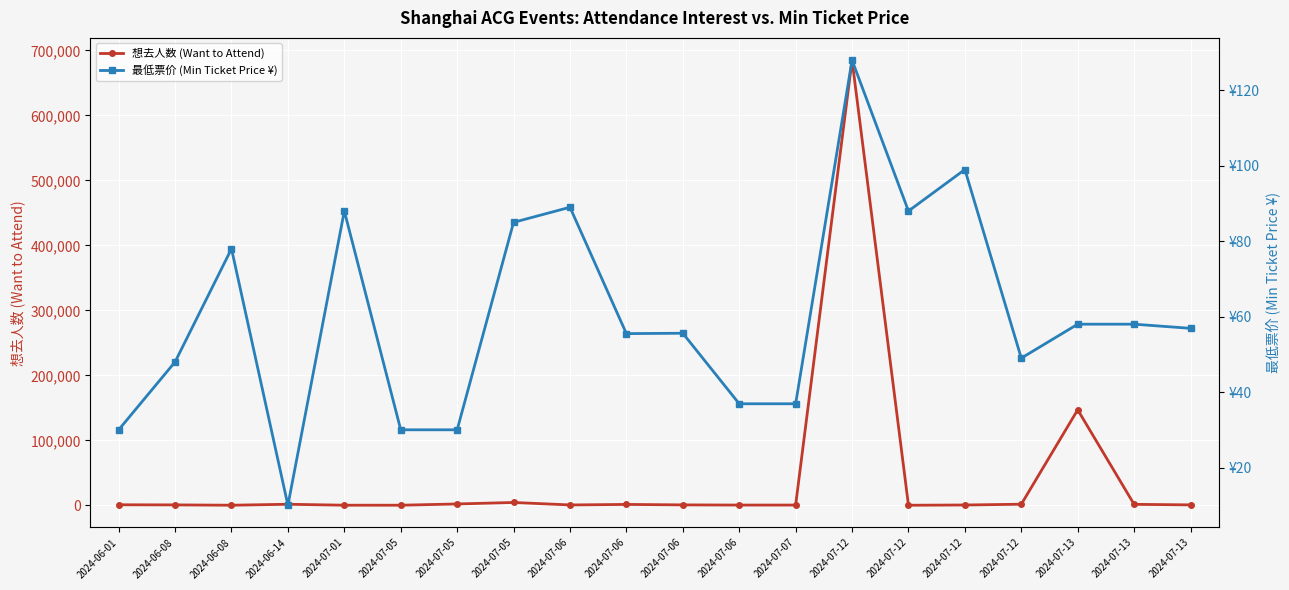

True or false: 最低票价 (Min Ticket Price ¥) has a value of 58.0 at 2024-07-13.

True